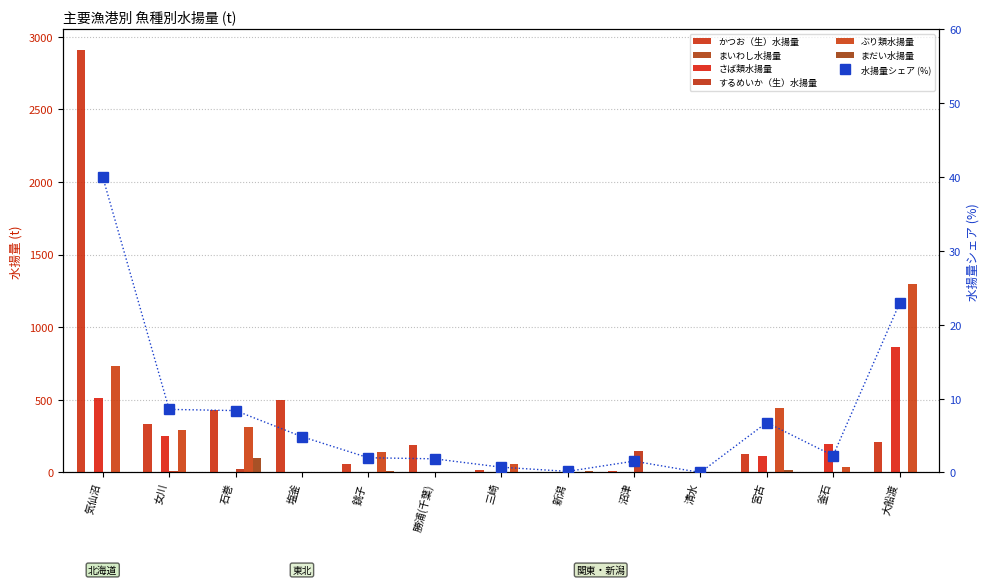

Which series changed the most between 女川 and 勝浦(千葉)?

ぶり類水揚量